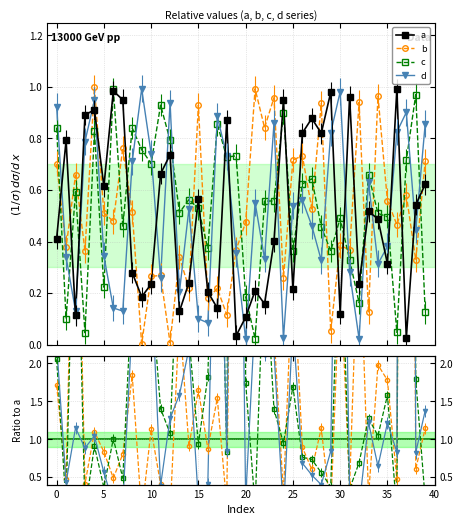

At which category does a reach its first local valley?

2